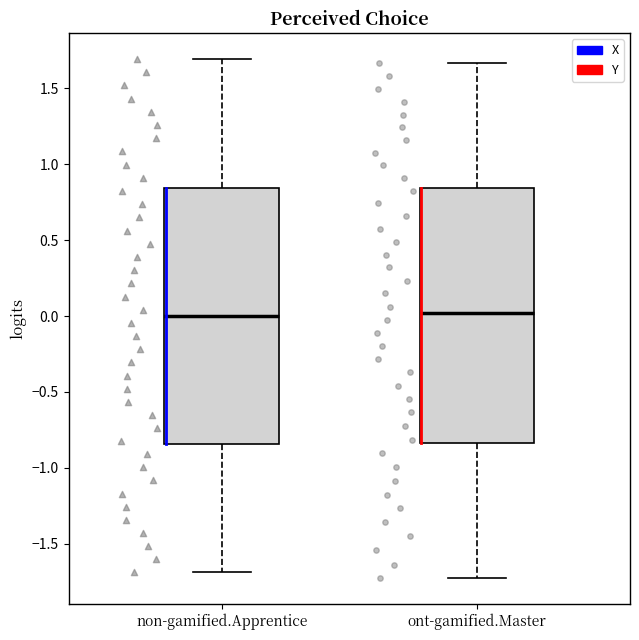

Where is the lower edge of the box for non-gamified.Apprentice on the y-axis? The values are not printed on the chart, so give them approximately, as read against the axis.

-0.85